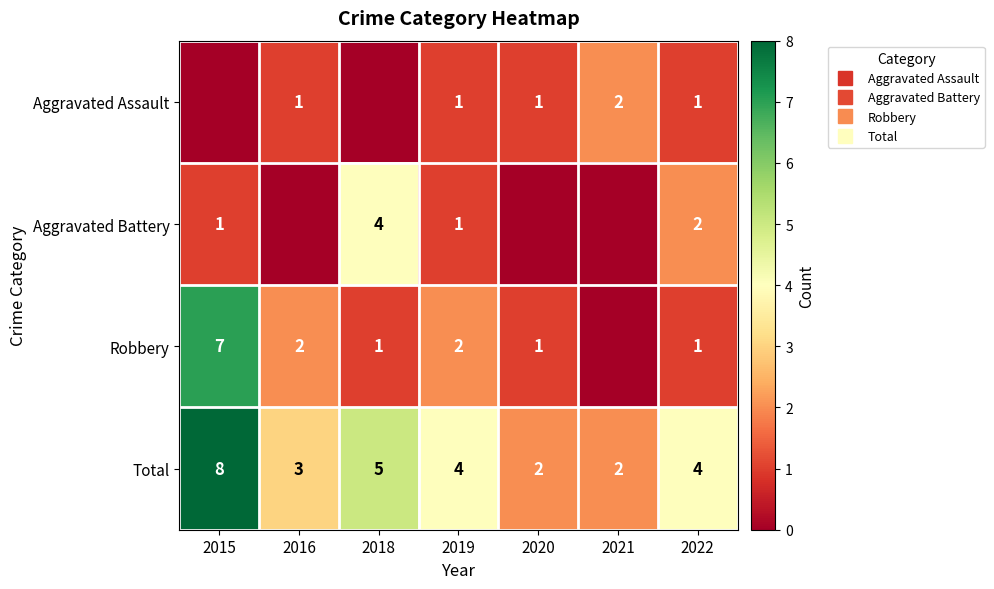

At 2016, list the series in order from largest to smallest.

Total, Robbery, Aggravated Assault, Aggravated Battery